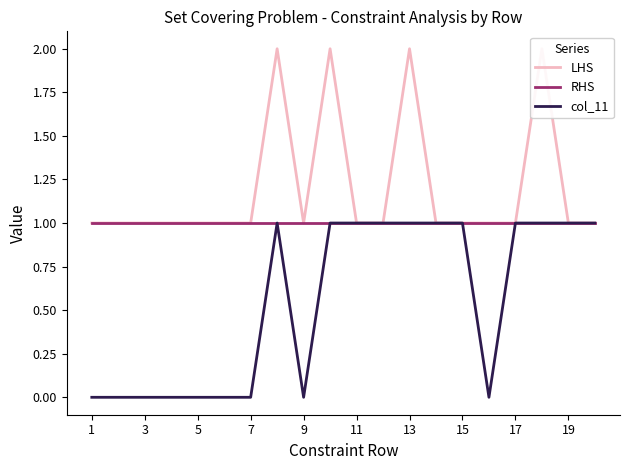

Is the value of col_11 at 1 greater than the value of RHS at 11?

No